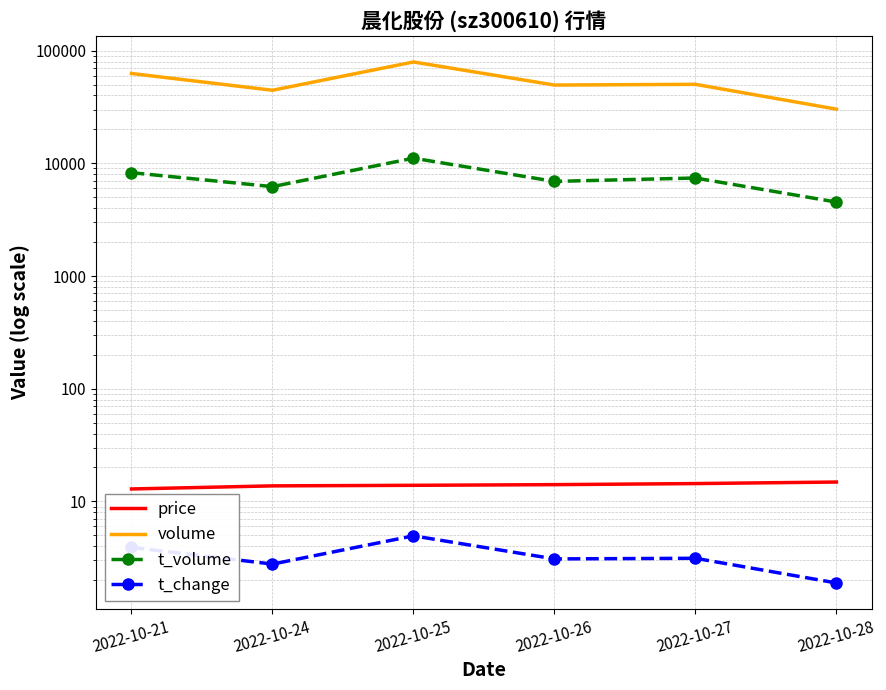

At how many categories does at least one series exceed 192?

6